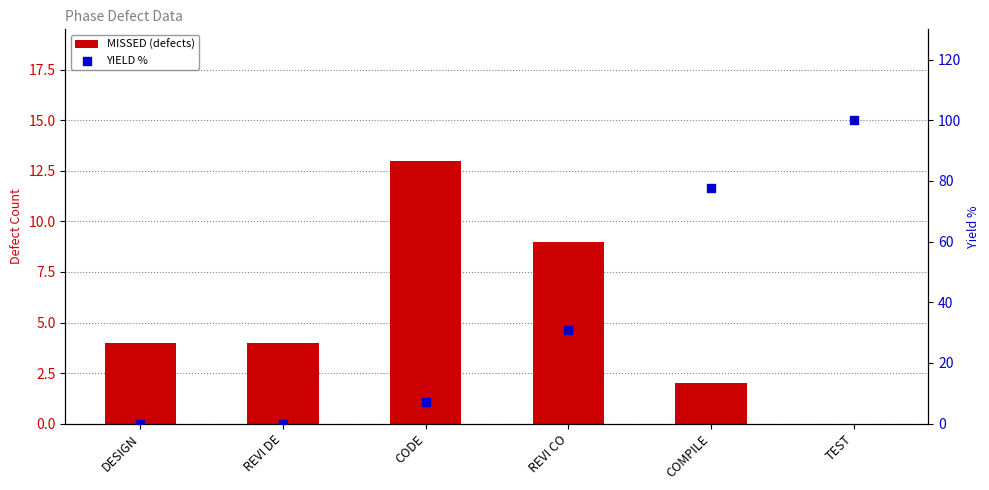

At how many categories does at least one series exceed 51?

2